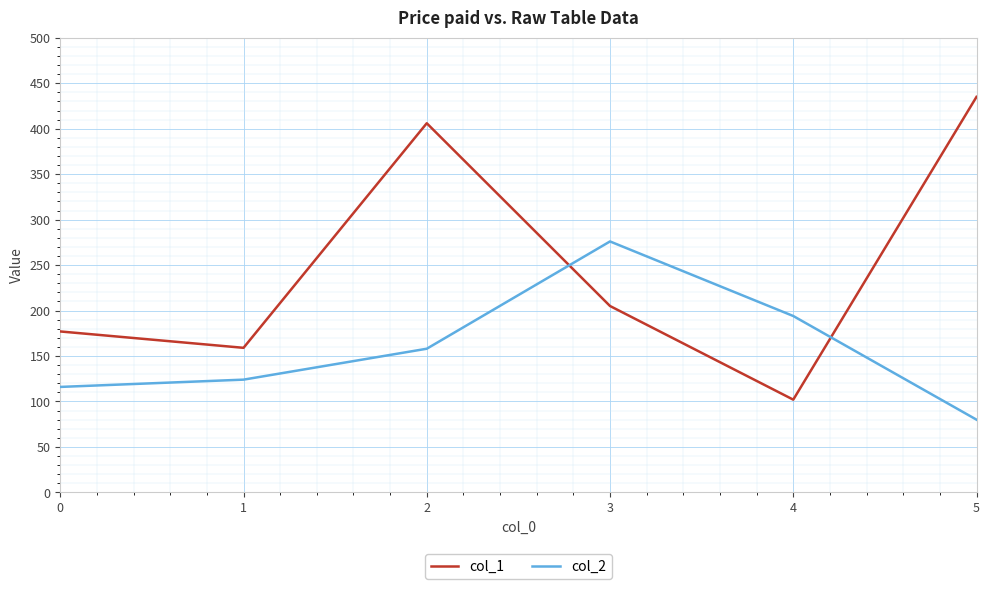

What is the average value of the col_2 series?

158